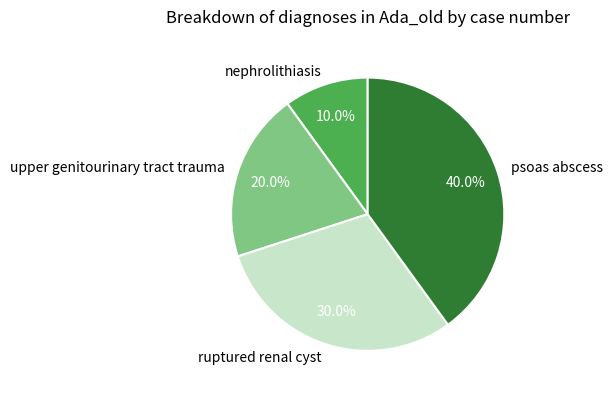

Which slice is the smallest?

nephrolithiasis